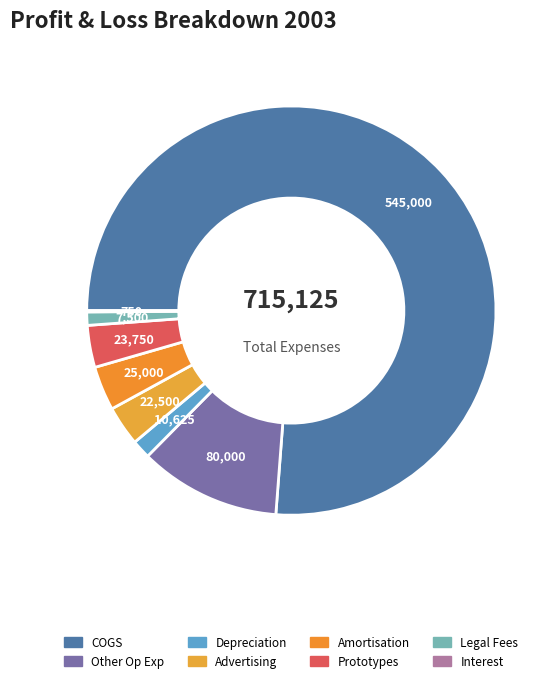

What percentage do Interest and Amortisation together represent?

3.6%